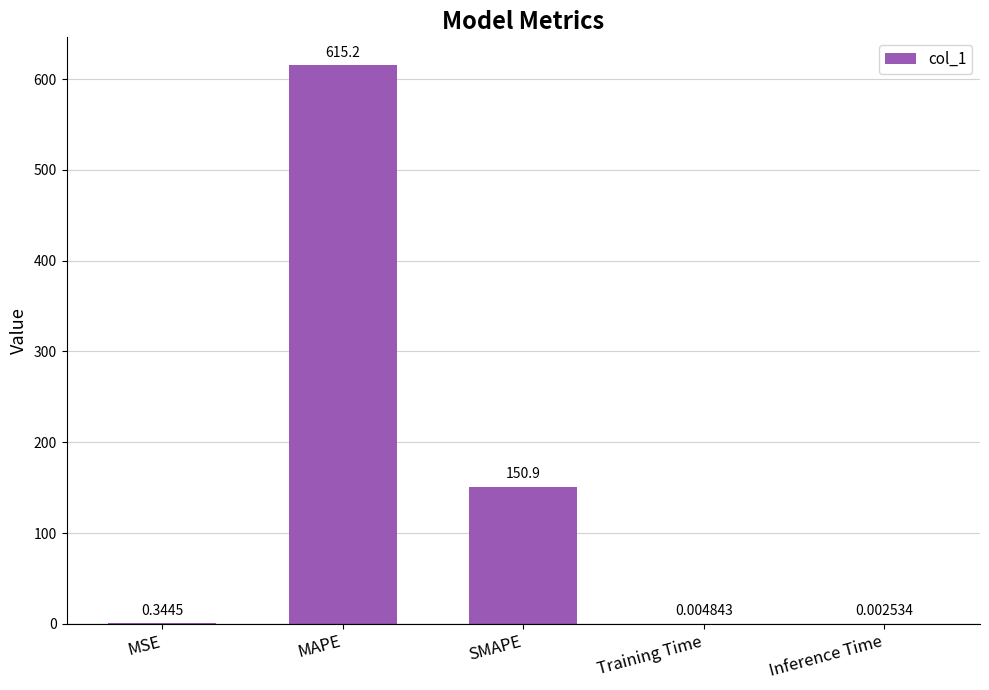

Between MSE and Inference Time, which is larger?

MSE